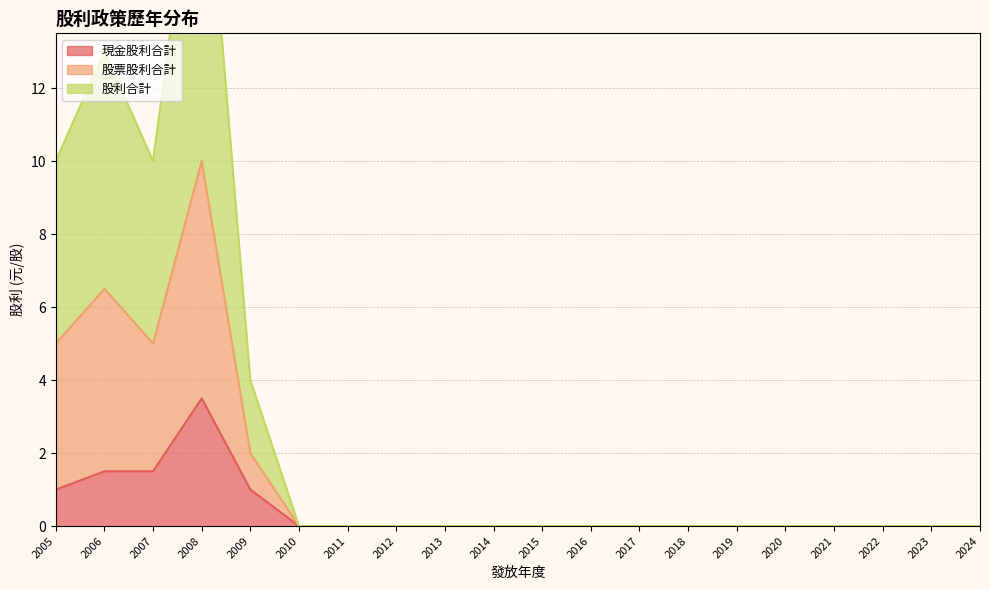

What is the sum of all 股票股利合計 values?

28.5